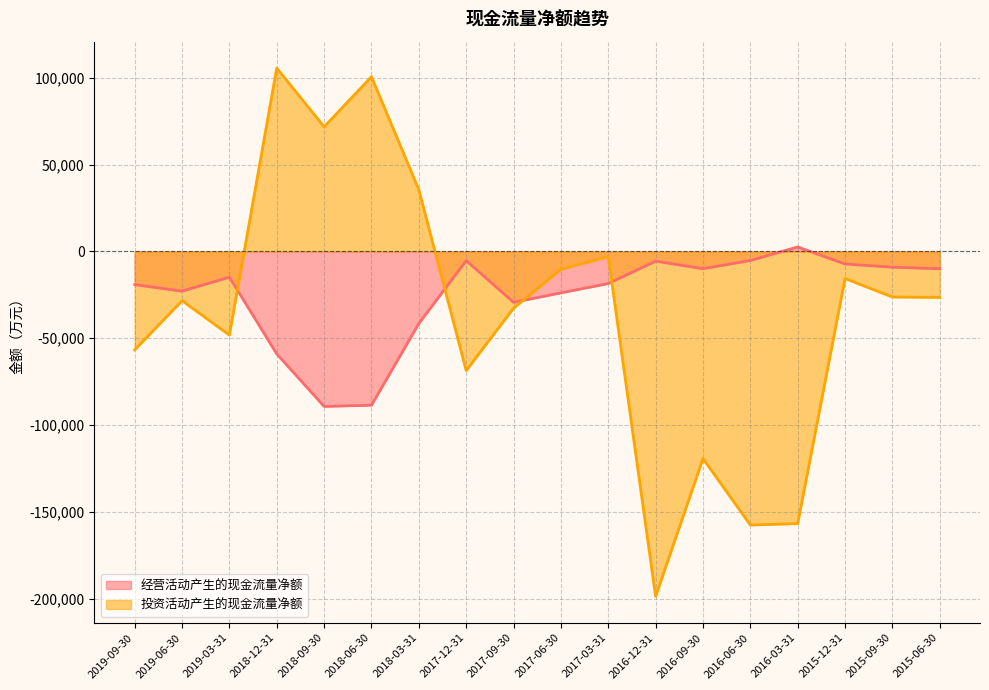

Which label corresponds to the smallest value in the chart?

2016-12-31